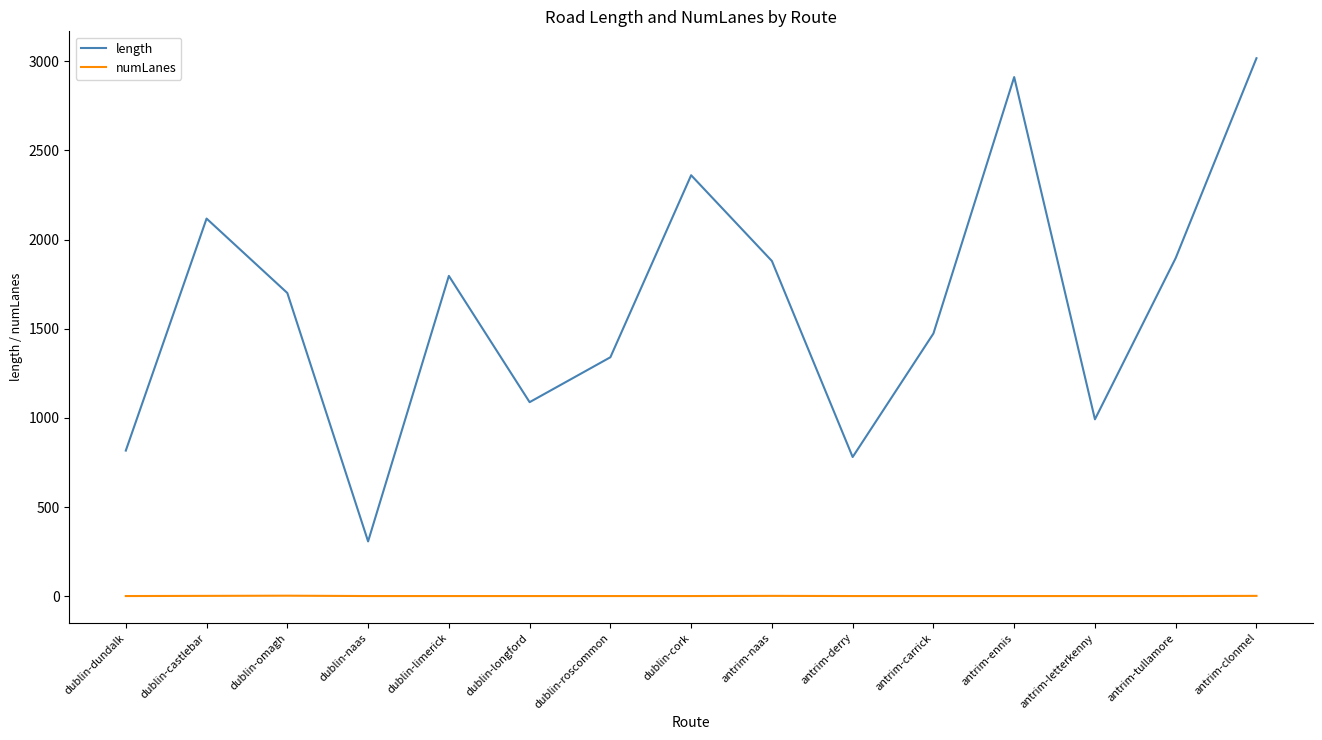

True or false: length and numLanes intersect in this chart.

False